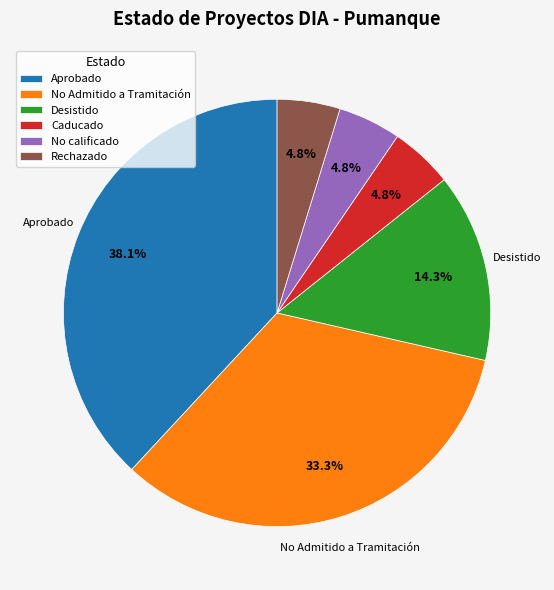

What is the largest slice in the pie chart?

Aprobado